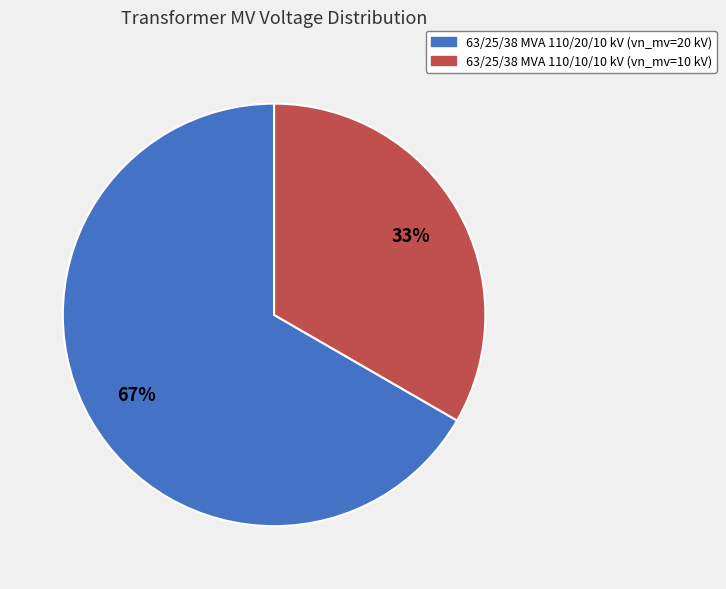

Does 63/25/38 MVA 110/20/10 kV represent more than half of the total?

Yes